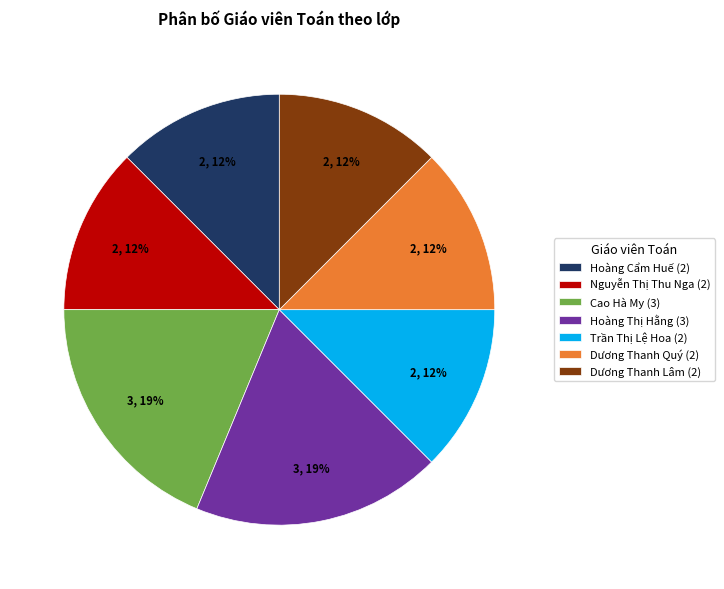

To the nearest percent, what percentage of the pie is Hoàng Thị Hằng (3)?

19%